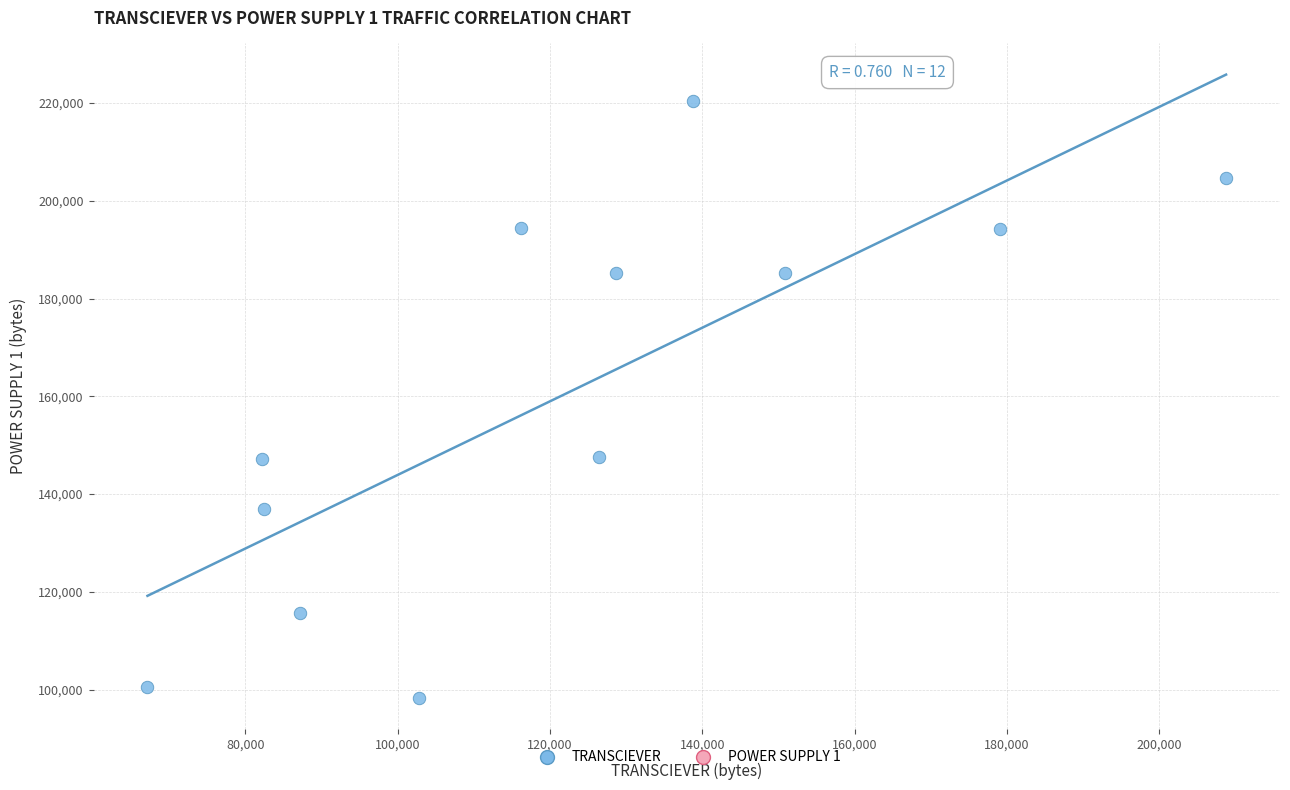

What is the average Y value?

160901